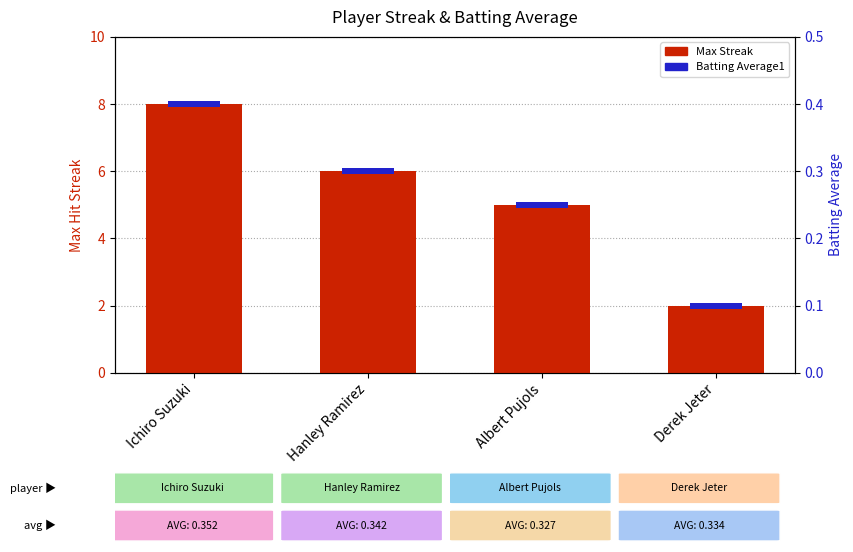

Count the number of values greater than 6.

1